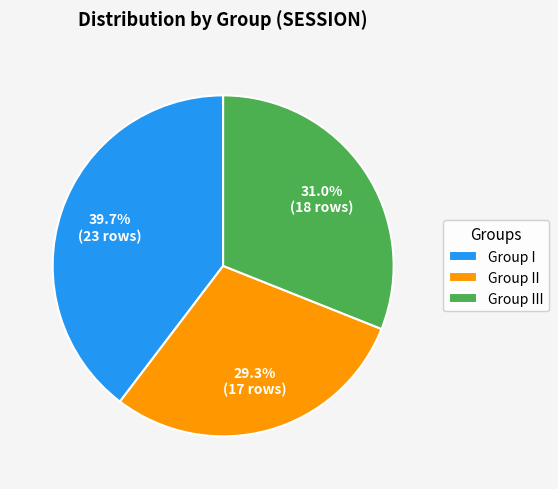

Is there a majority slice in this chart?

No